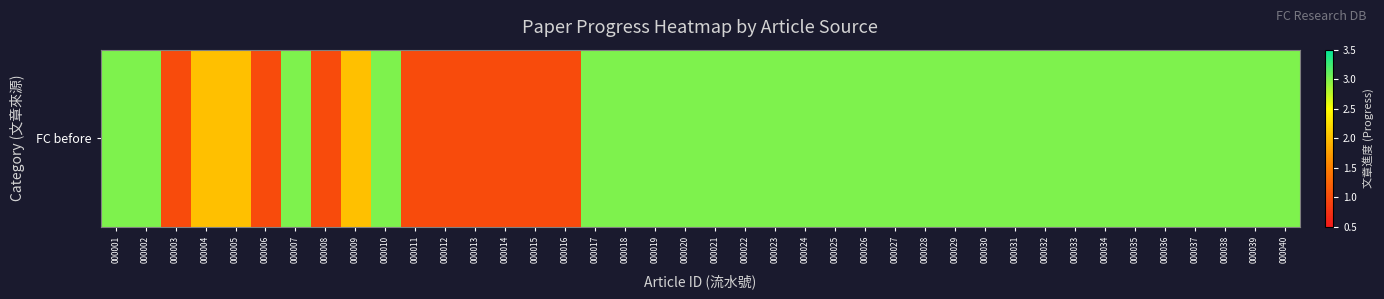

What is the ratio of the value at 000021 to the value at 000009?

1.5